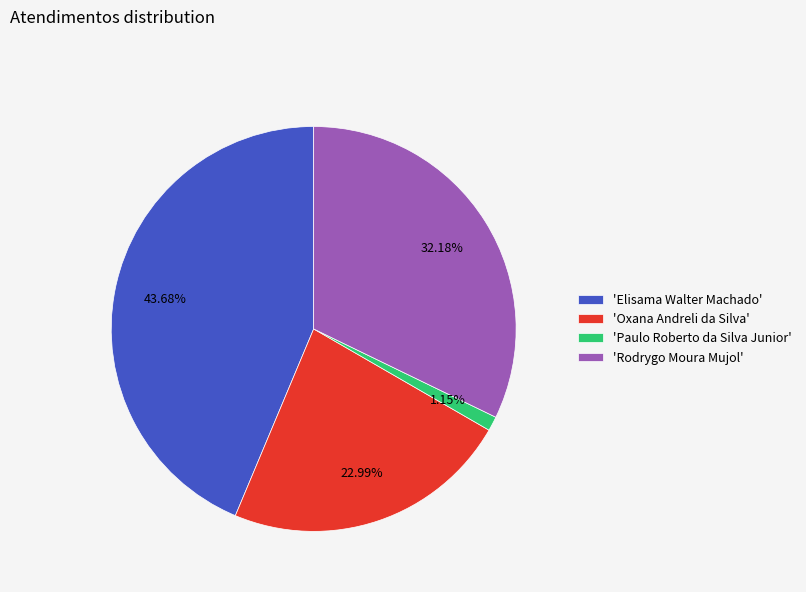

Count the number of slices in the pie.

4